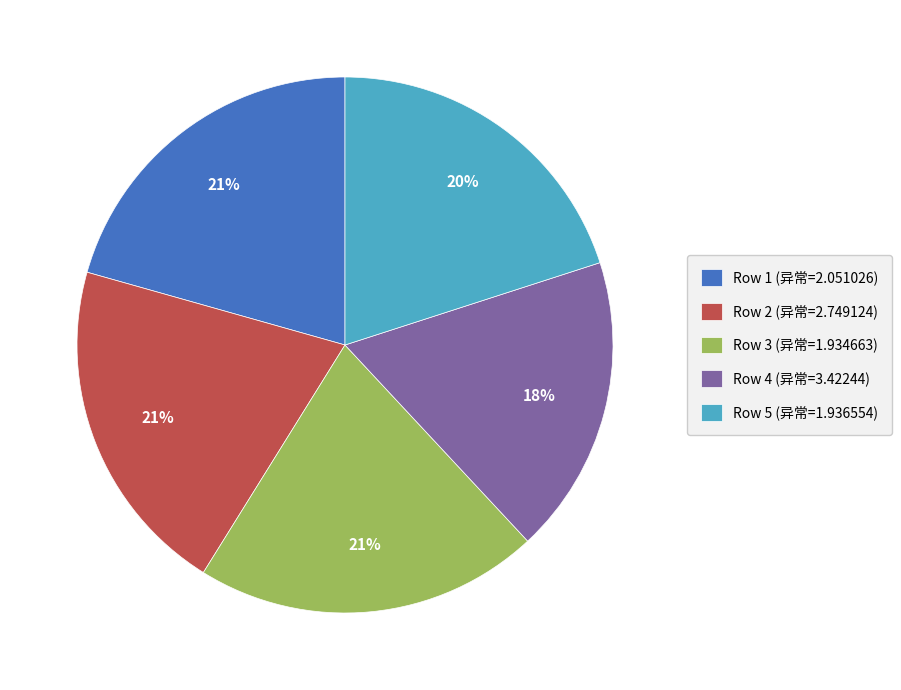

To the nearest percent, what is the difference between the largest and smallest slice percentages?

3%